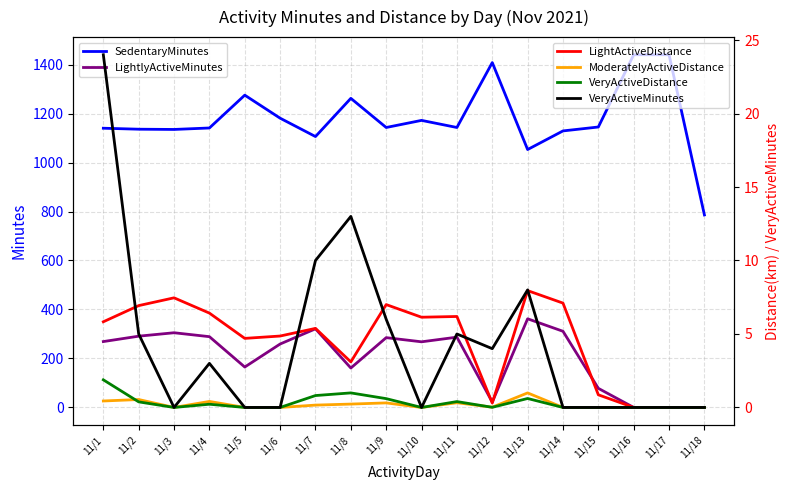

Is it true that VeryActiveMinutes equals 3.0 at 11/4?

True